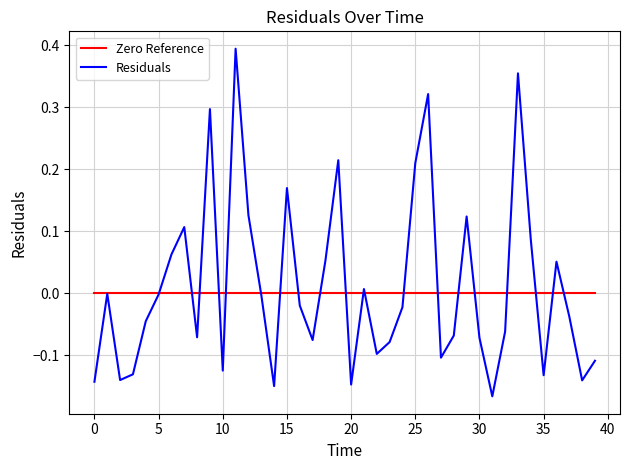

Which series has the largest range (max minus min)?

Residuals